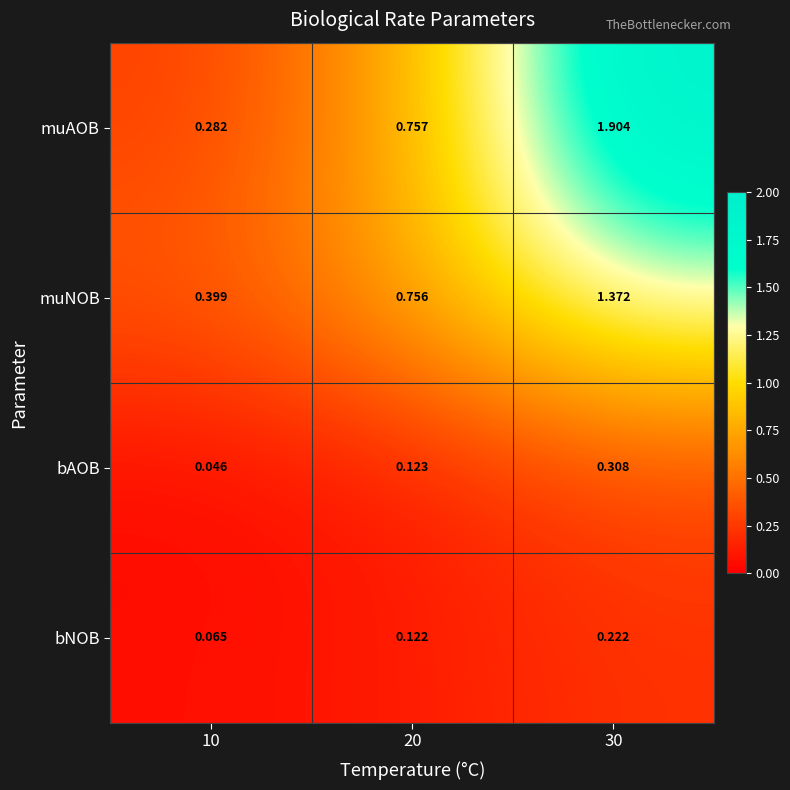

Rank the series by their maximum value, from highest to lowest.

muAOB, muNOB, bAOB, bNOB